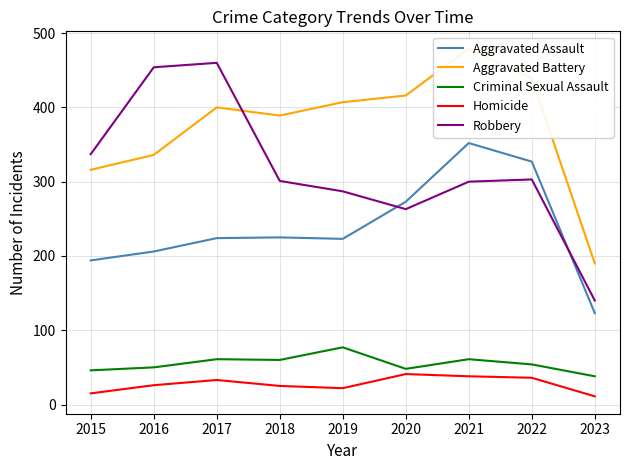

At how many categories does at least one series exceed 222?

8